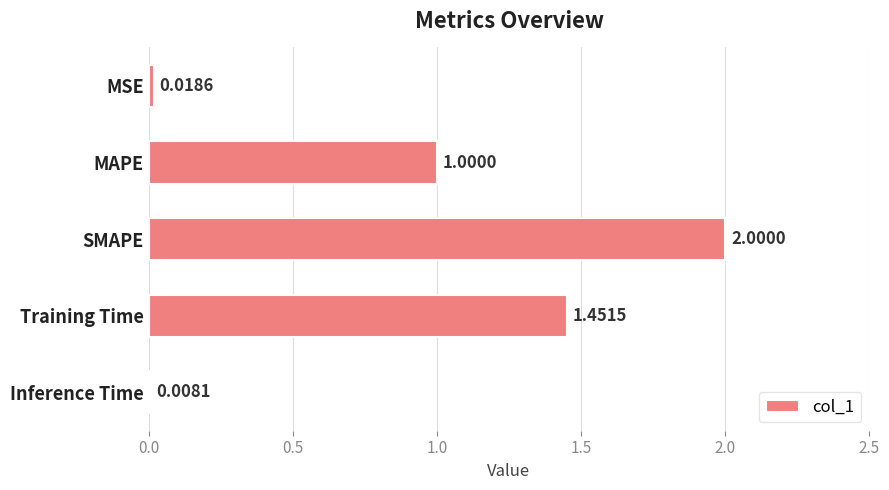

What is the difference between the maximum and minimum values?

2.0